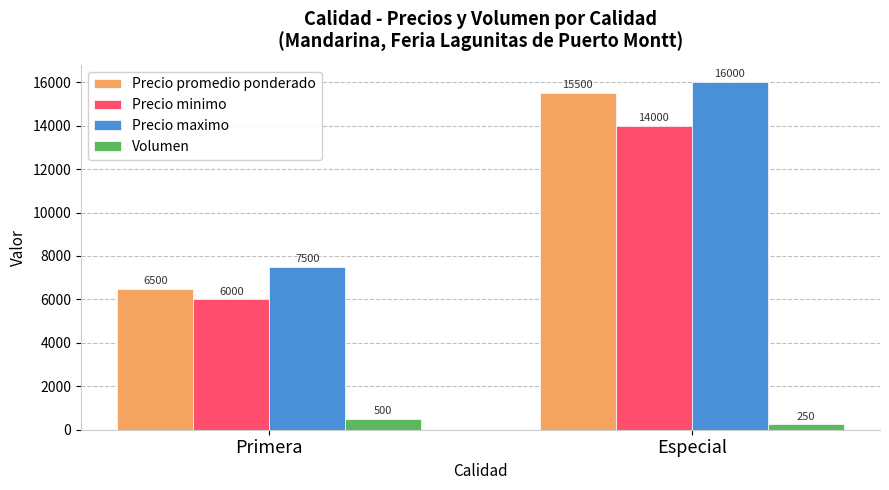

Rank the series by their maximum value, from highest to lowest.

Precio maximo, Precio promedio ponderado, Precio minimo, Volumen